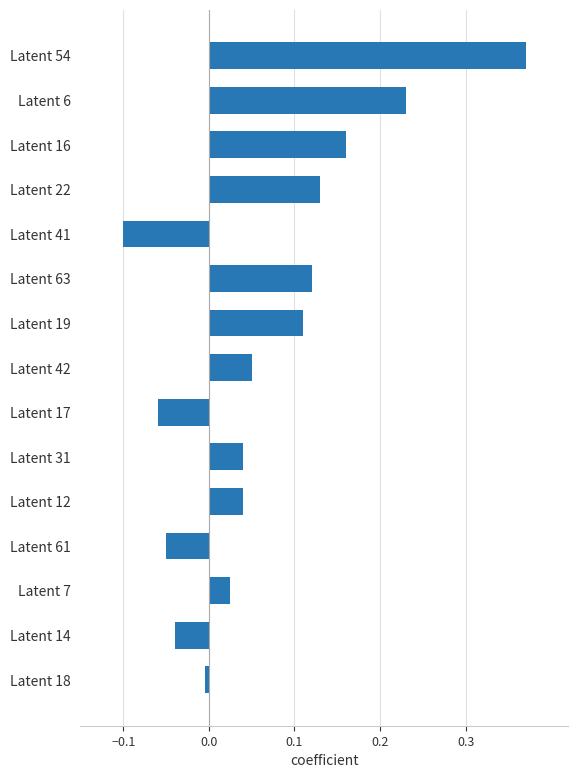

At which label is the value closest to 0?

Latent 18